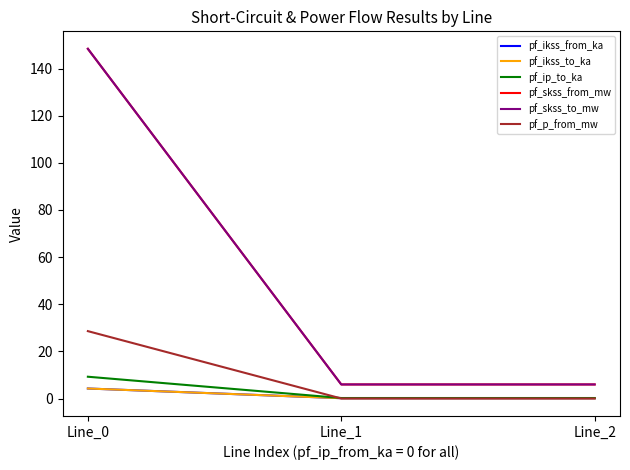

The value of pf_p_from_mw at Line_1 is 0.1. True or false?

False